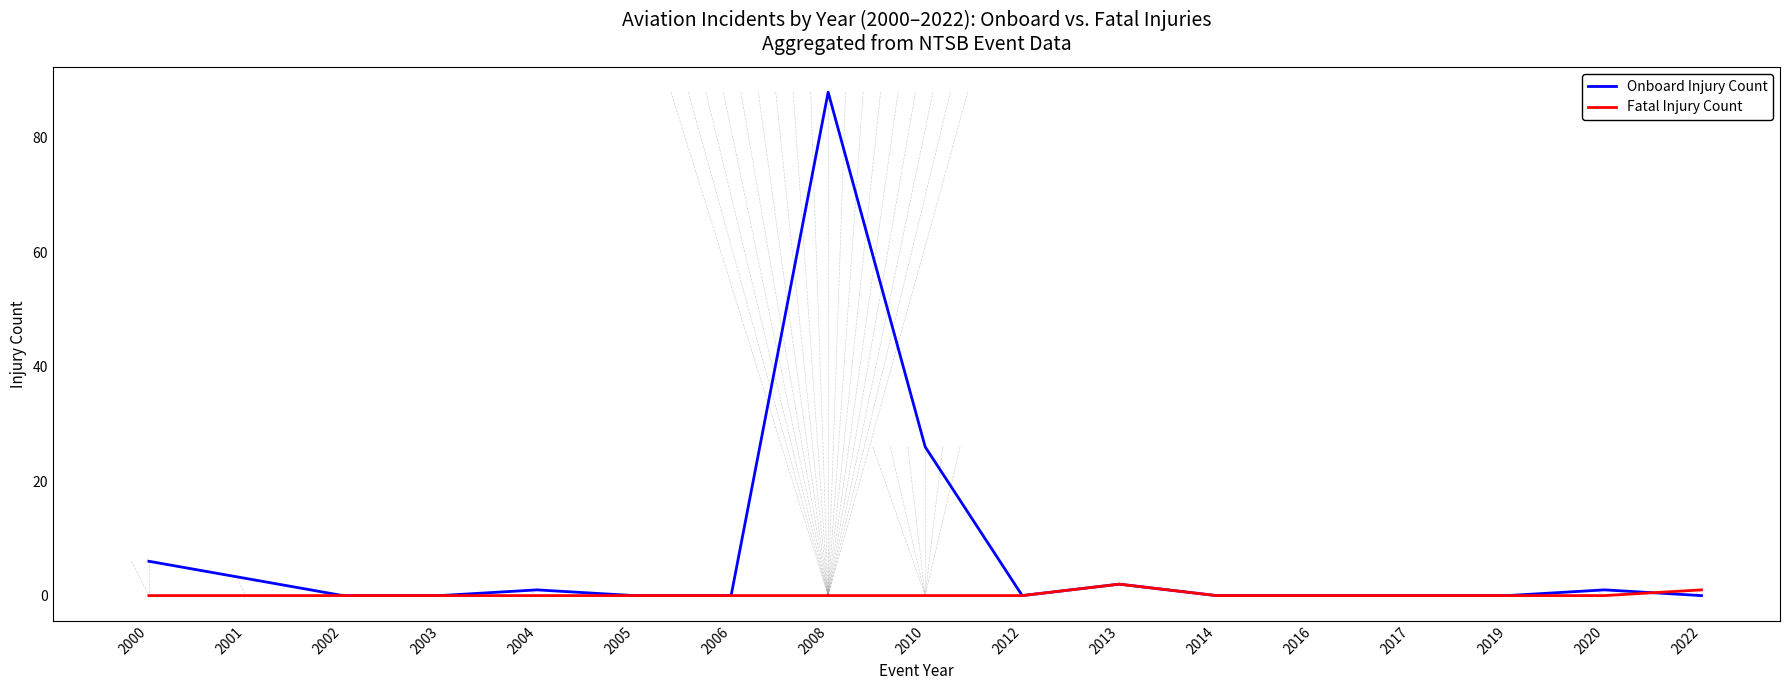

What is the highest value of the Onboard Injury Count series?

88